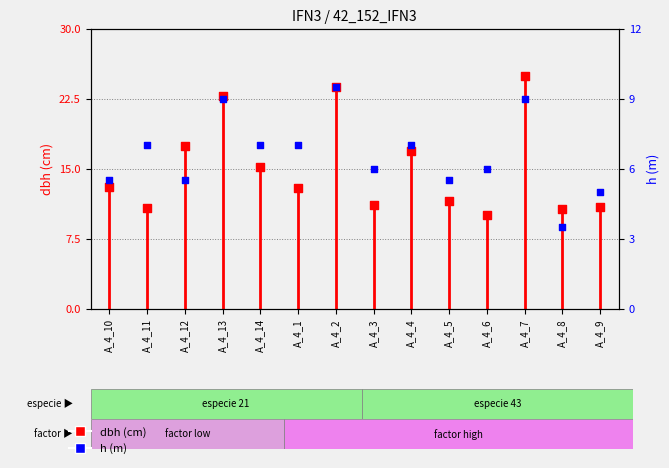

Which series has the widest spread of Y values?

dbh